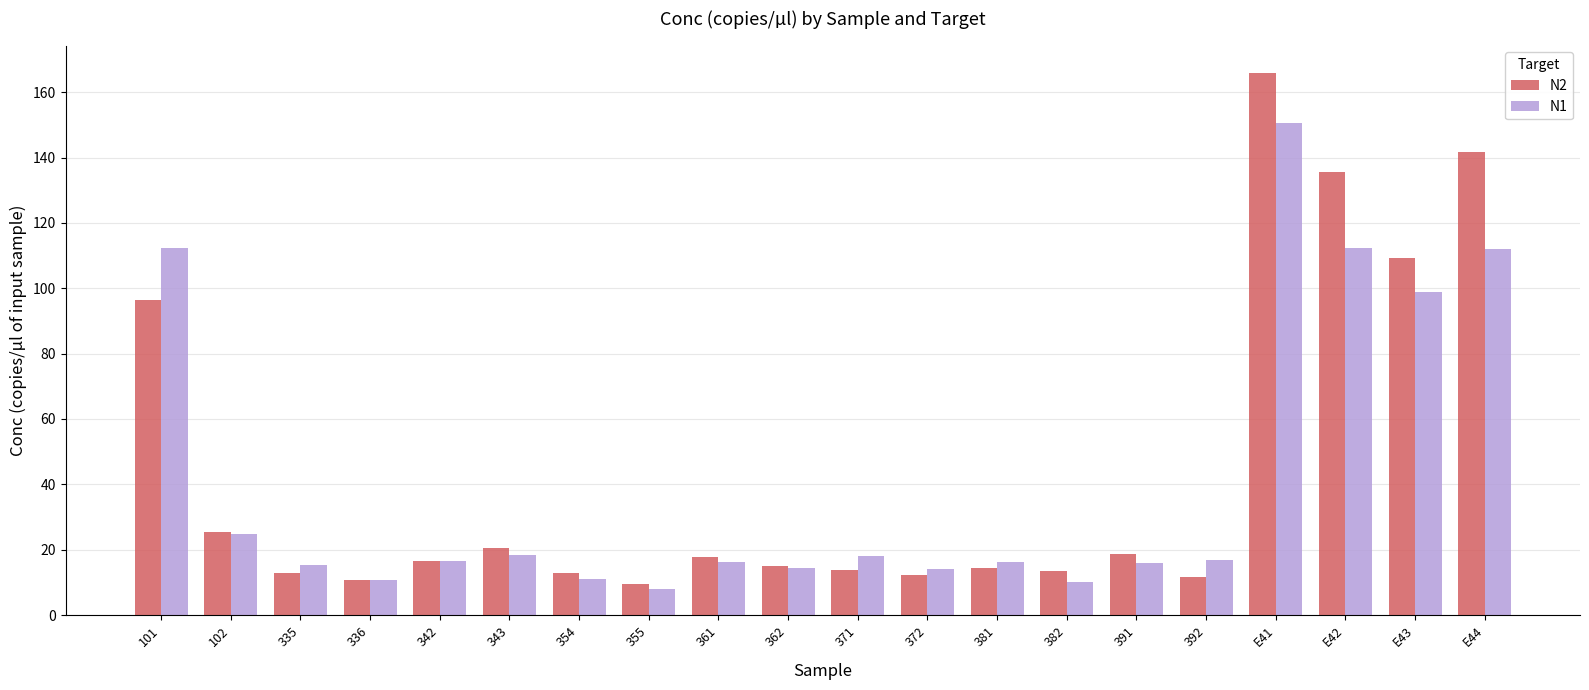

What are all the series names shown in the legend?

N2, N1